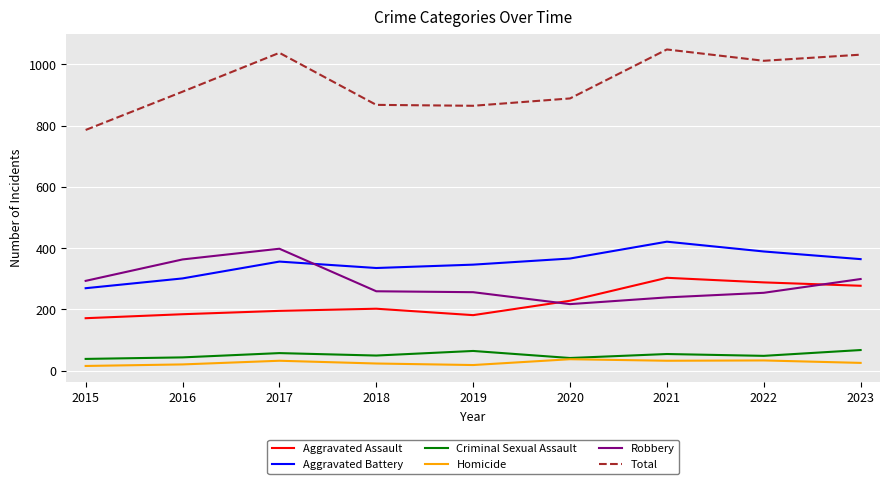

How many interior local peaks does the Aggravated Assault series have?

2